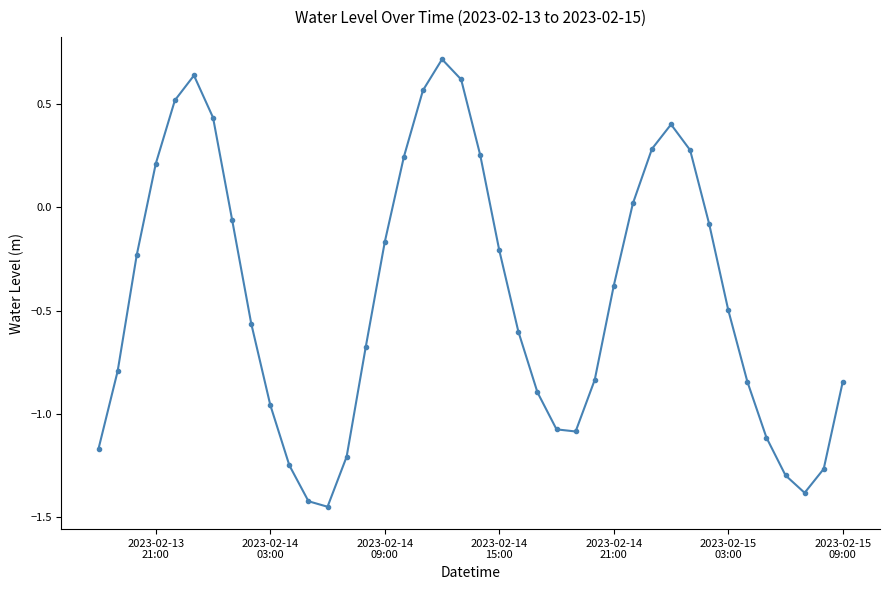

How many lines are shown in the chart?

1